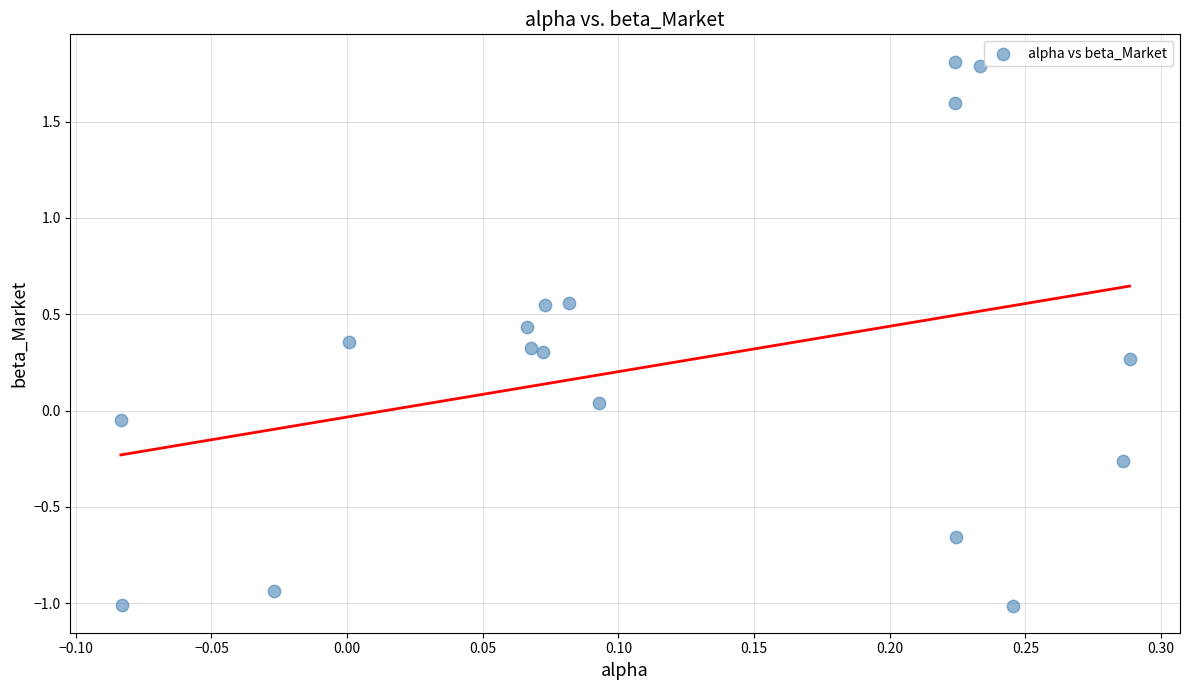

What is the range of Y values (max minus min)?

2.8